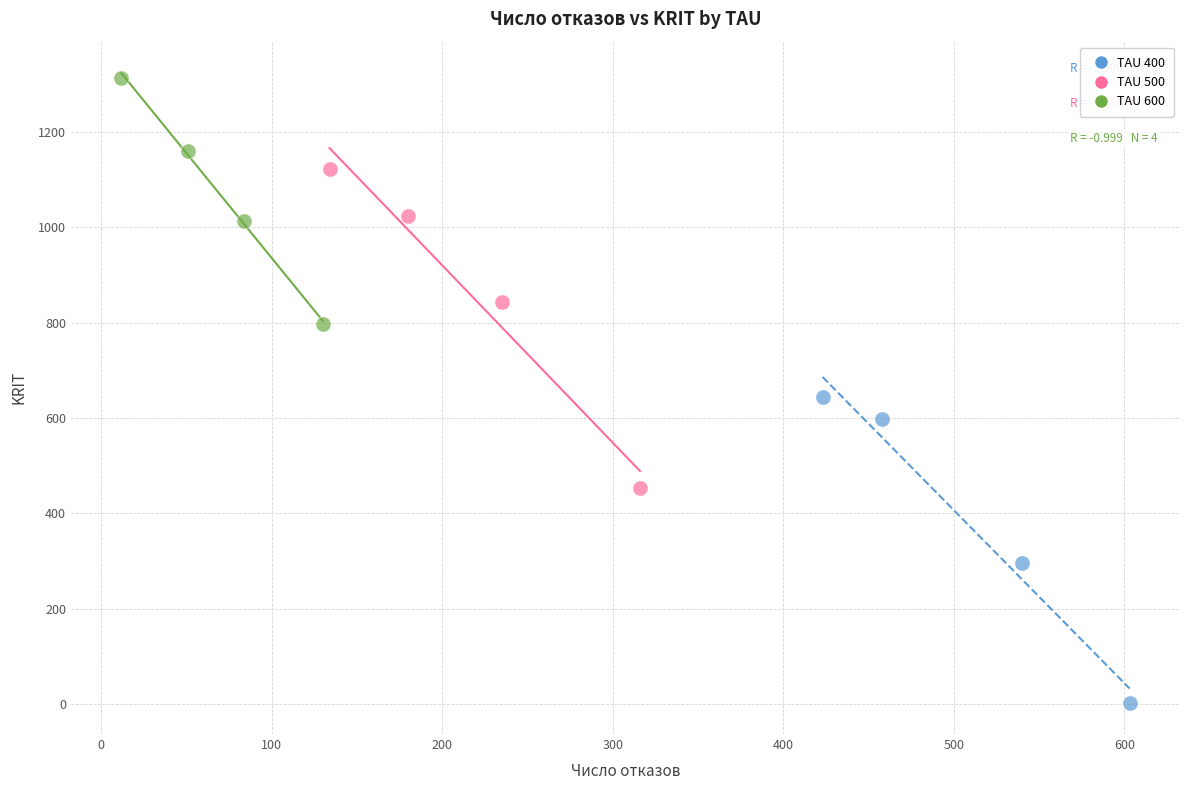

Which series has the largest Y range (max minus min)?

TAU 500